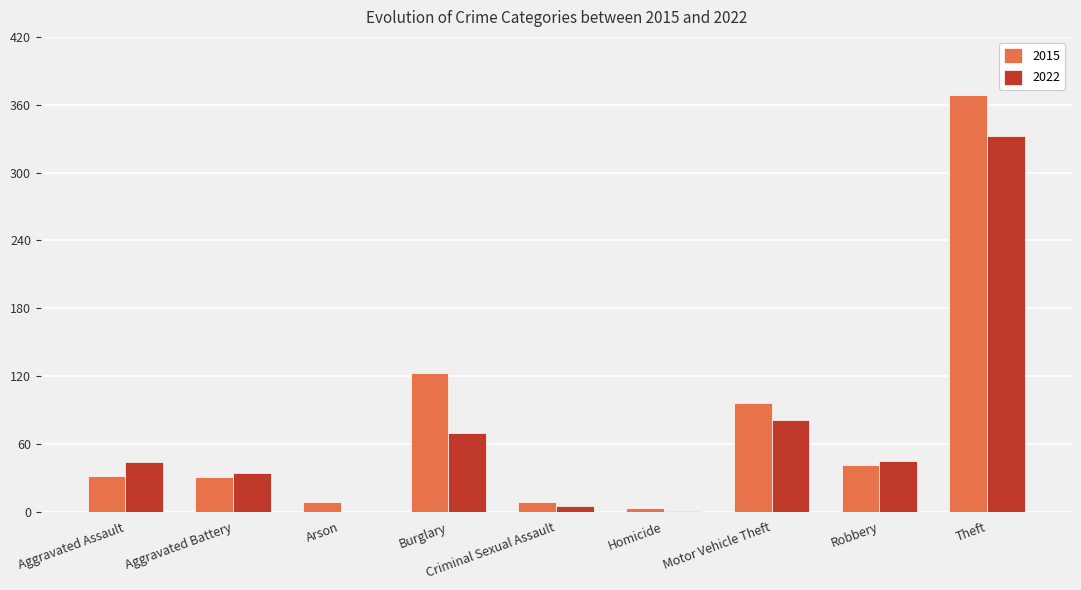

Where is 2015 nearest to the value 186?

Burglary